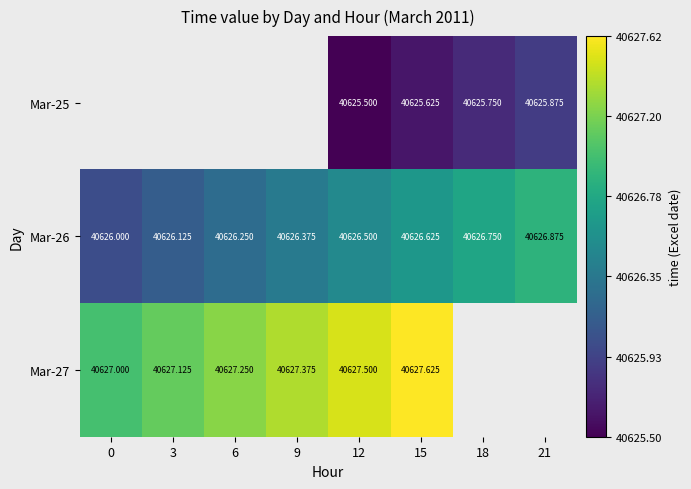

What is the difference between the Mar-26 values at 9 and 6?

0.1